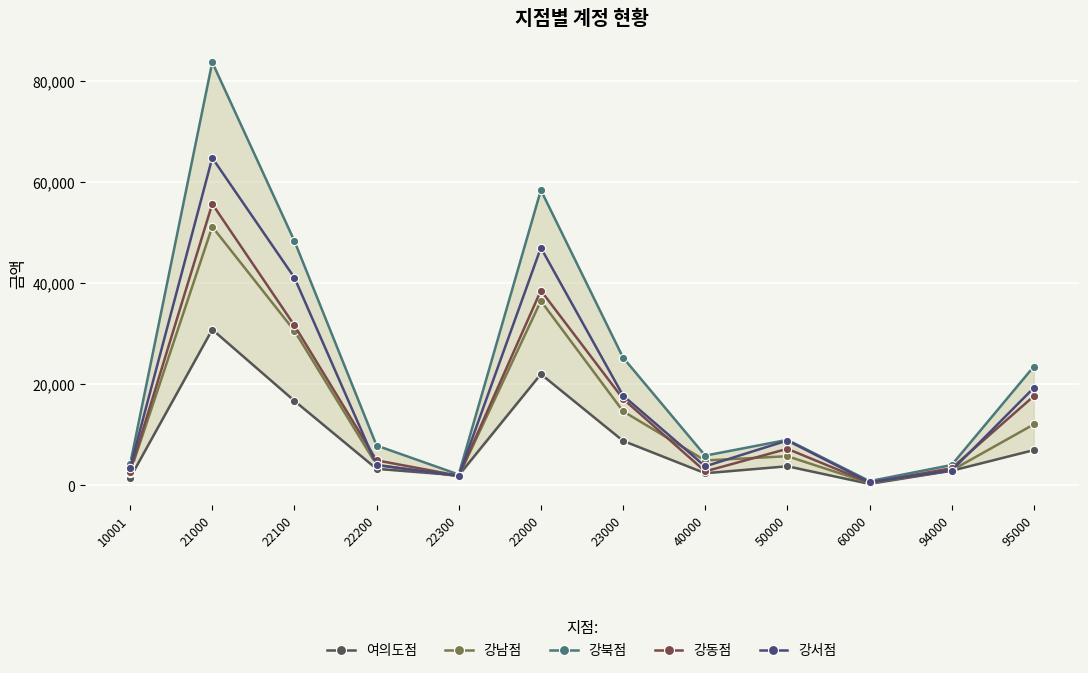

The 강동점 series shows 24706 at 22000. True or false?

False